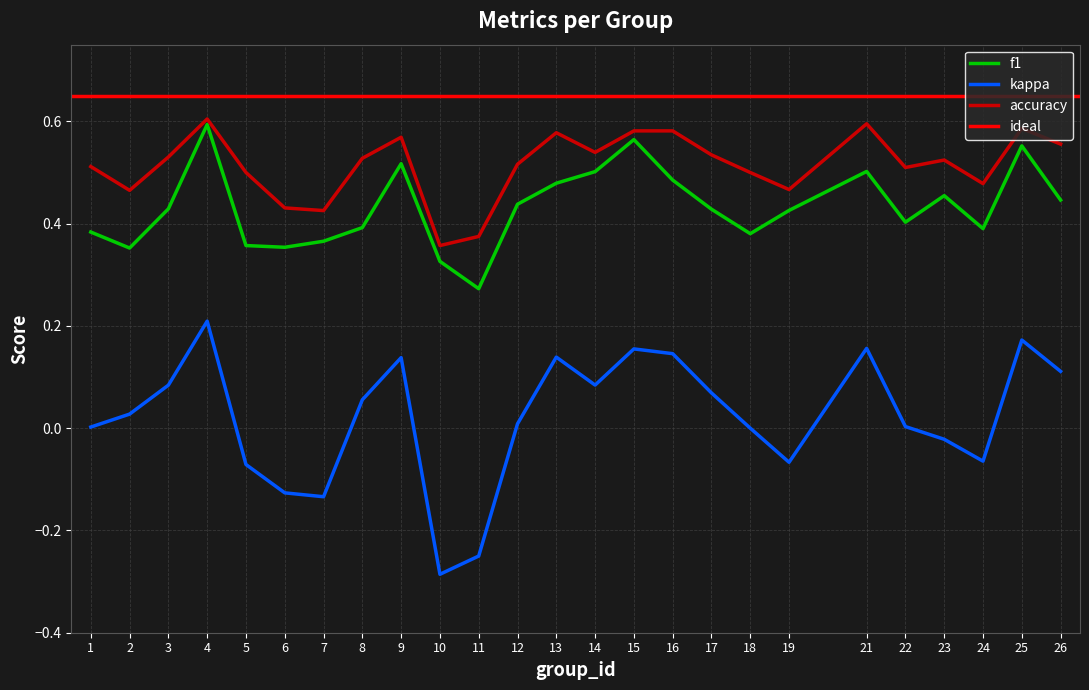

True or false: accuracy and kappa intersect in this chart.

False